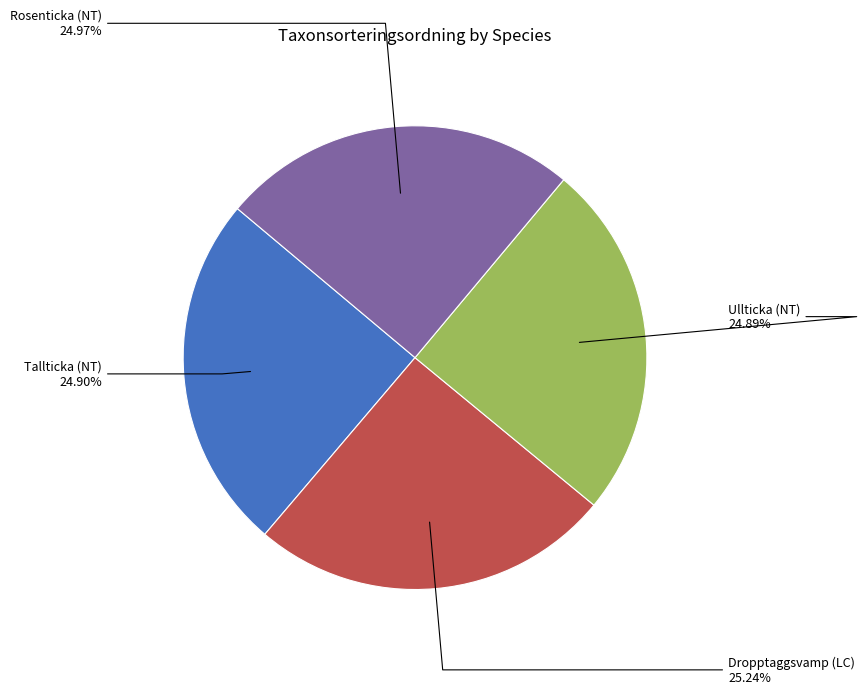

Is the sum of Tallticka (NT) and Rosenticka (NT) greater than half?

No